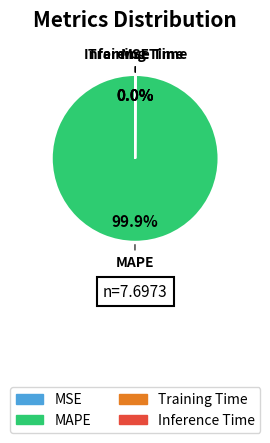

What is the largest slice in the pie chart?

MAPE